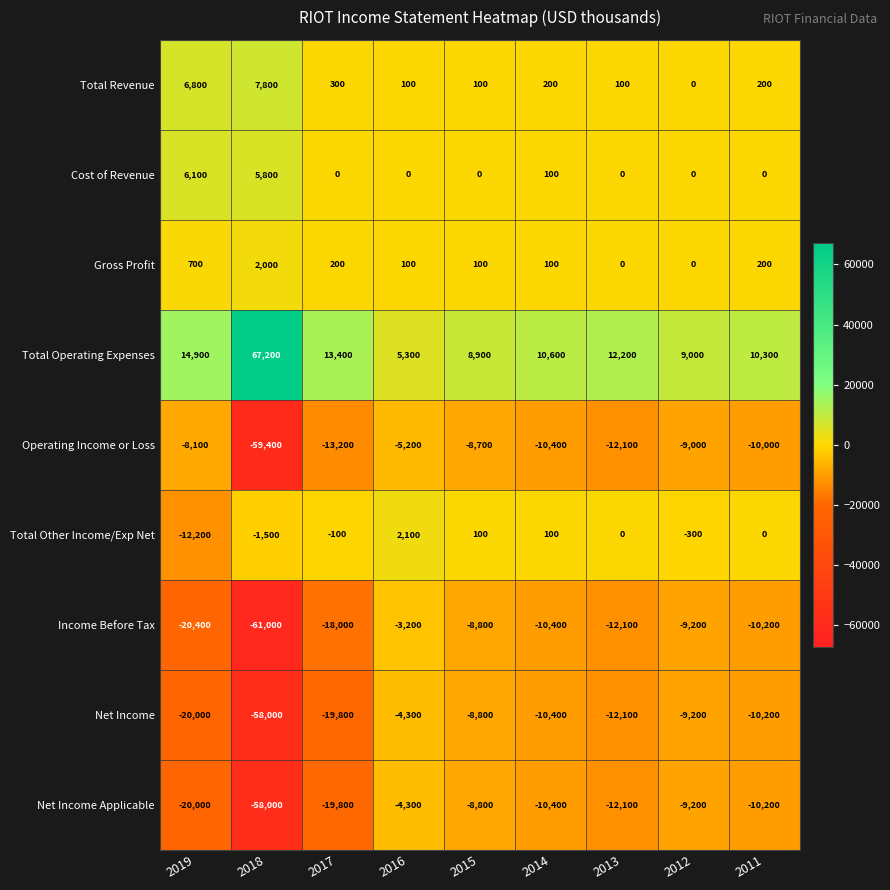

Which category has the lowest value in the Total Other Income/Exp Net series?

2019